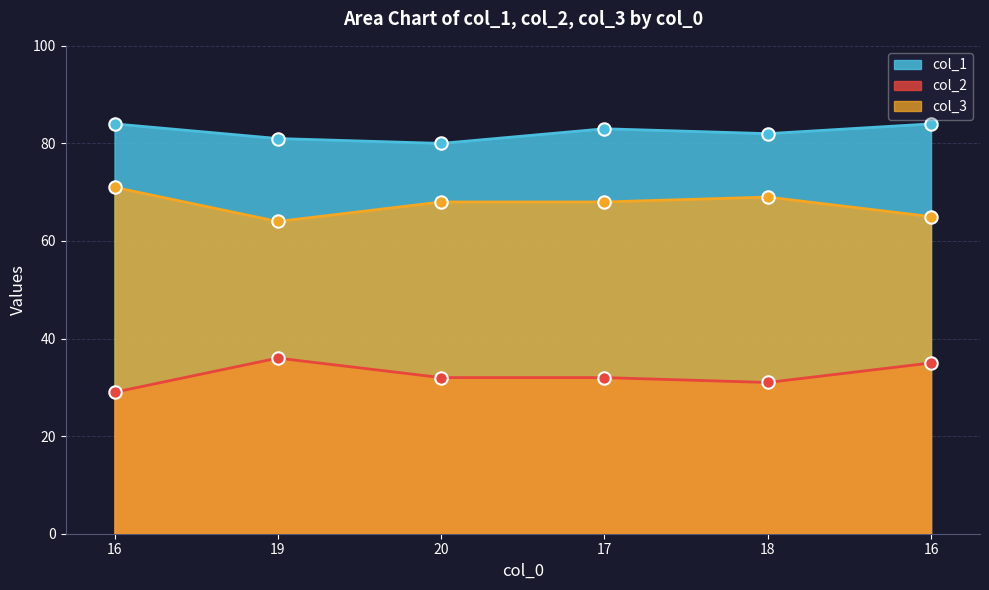

Which series has the widest spread of Y values?

col_2